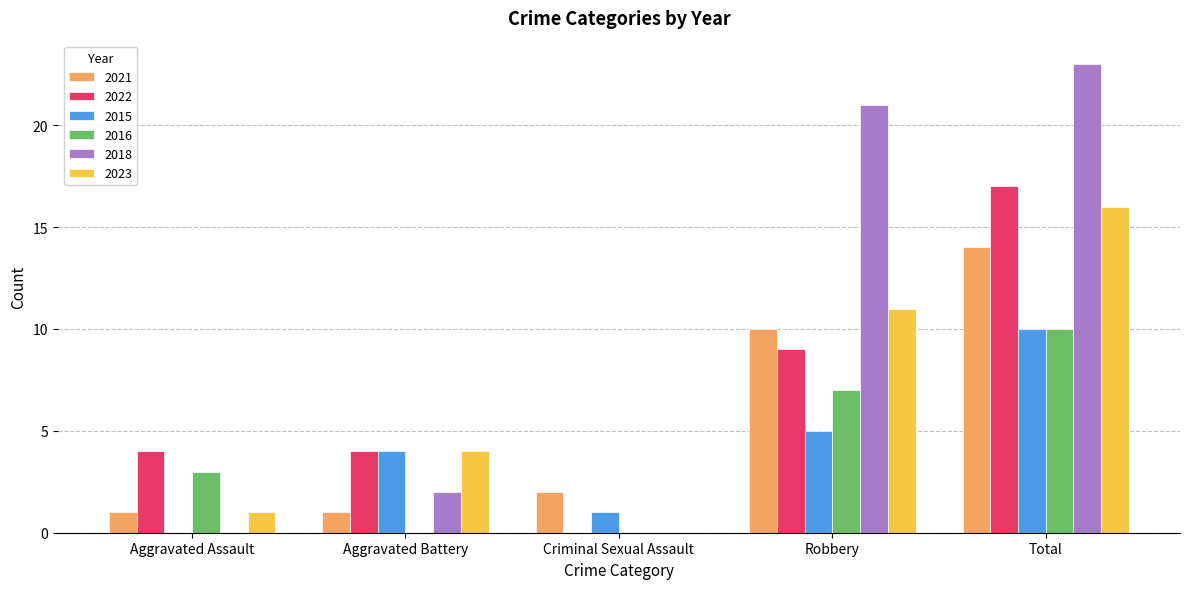

Which category has the highest value across all series?

Total